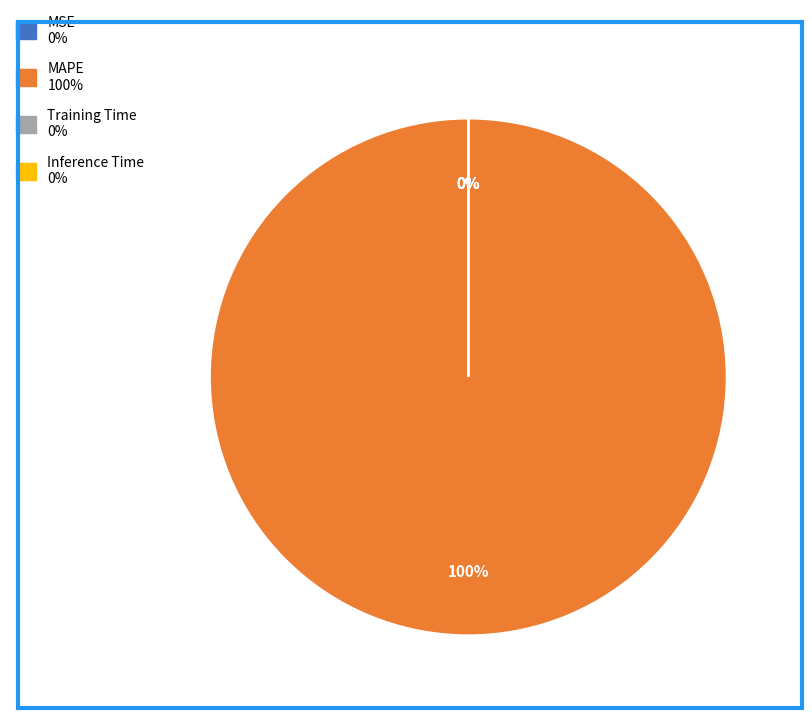

Which slice is the largest?

MAPE